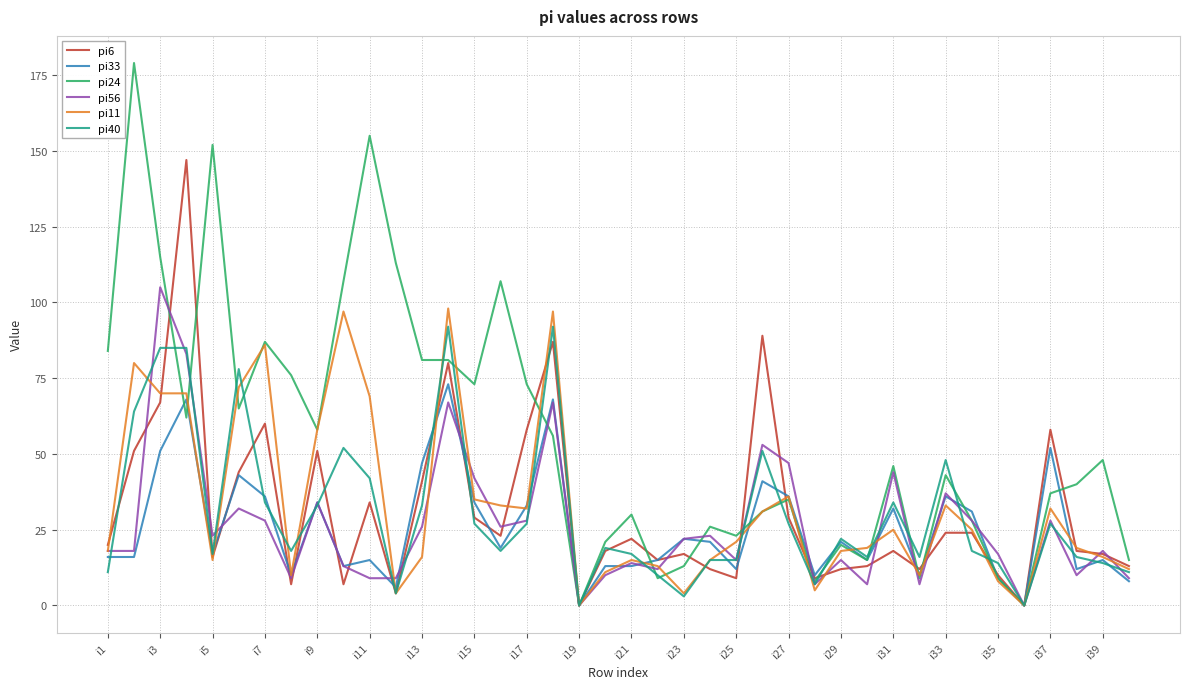

At how many categories does at least one series exceed 74?

16